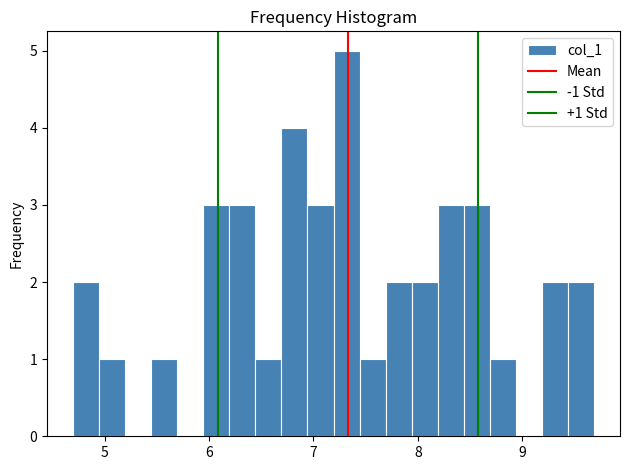

Around what value on the x-axis is the tallest bar? Give the approximate position of its centre, as read against the axis.

7.3